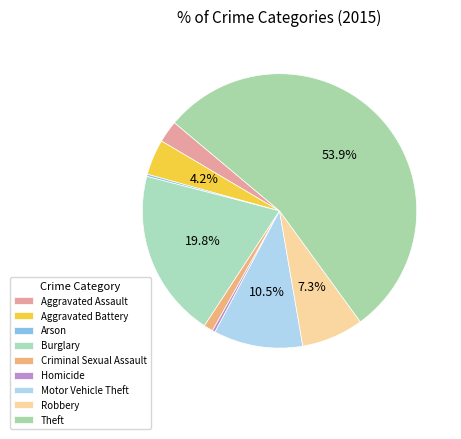

What is the majority slice?

Theft